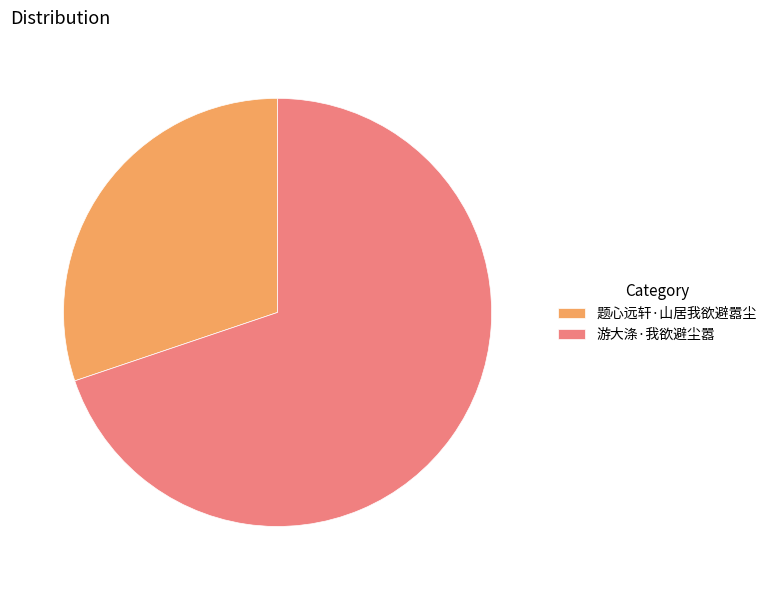

True or false: 题心远轩·山居我欲避嚣尘 accounts for 15% of the total.

False